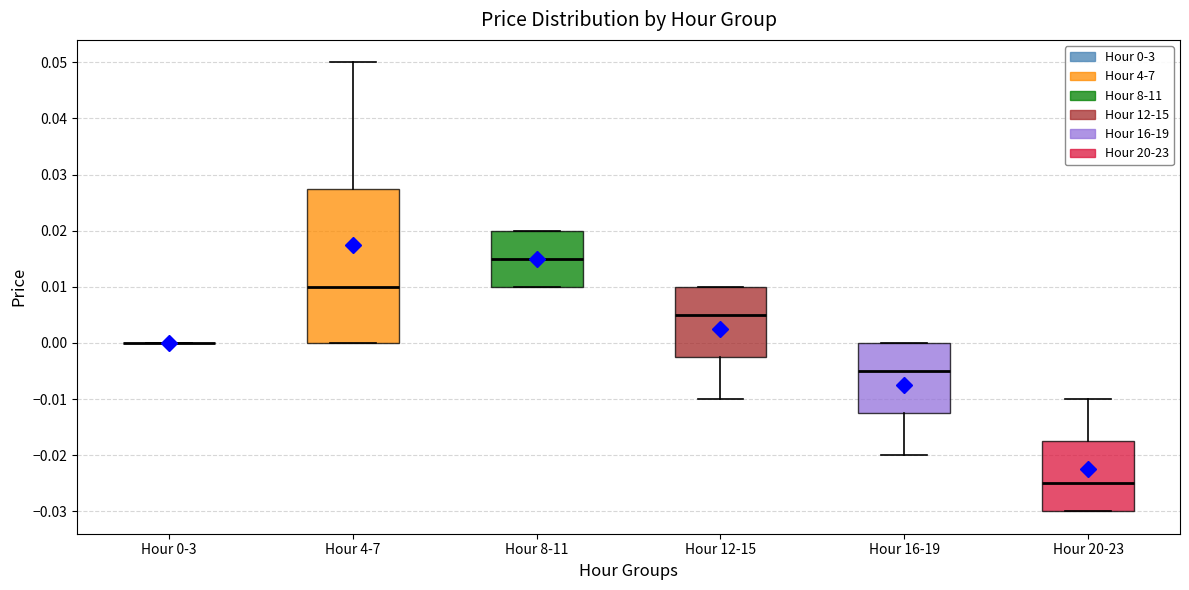

Reading left to right, transcribe this box plot: for each box, give where its median line is, the range the box spans, and where its two whiskers end, as read against the y-axis. The values are not printed on the chart, so give them approximately, as read against the axis.

Hour 0-3: box collapsed to a line at 0.000, whiskers 0.000 to 0.000
Hour 4-7: median 0.010, box 0.000 to 0.028, whiskers 0.000 to 0.050
Hour 8-11: median 0.015, box 0.010 to 0.020, whiskers 0.010 to 0.020
Hour 12-15: median 0.005, box -0.002 to 0.010, whiskers -0.010 to 0.010
Hour 16-19: median -0.005, box -0.012 to 0.000, whiskers -0.020 to 0.000
Hour 20-23: median -0.025, box -0.030 to -0.017, whiskers -0.030 to -0.010